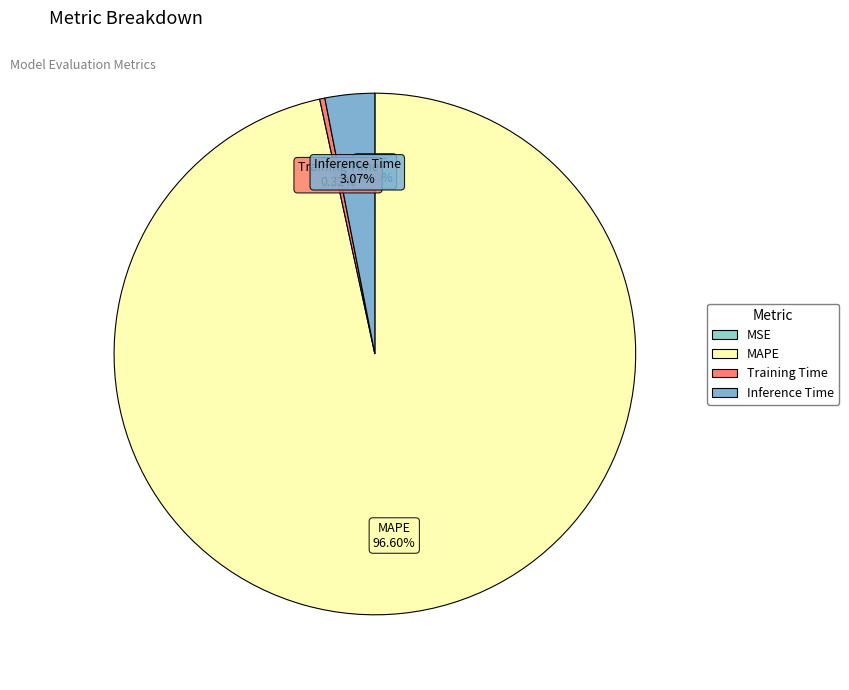

Between Inference Time and MAPE, which is larger?

MAPE